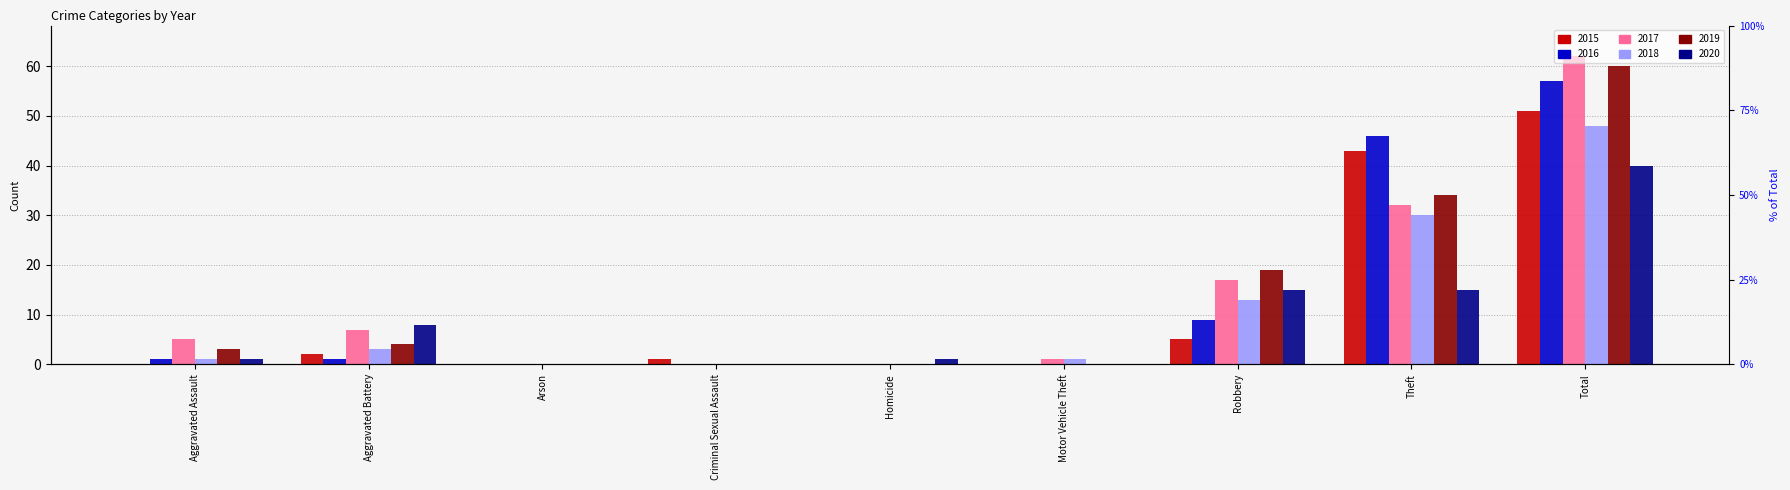

At which label does 2020 first exceed 1?

Aggravated Battery